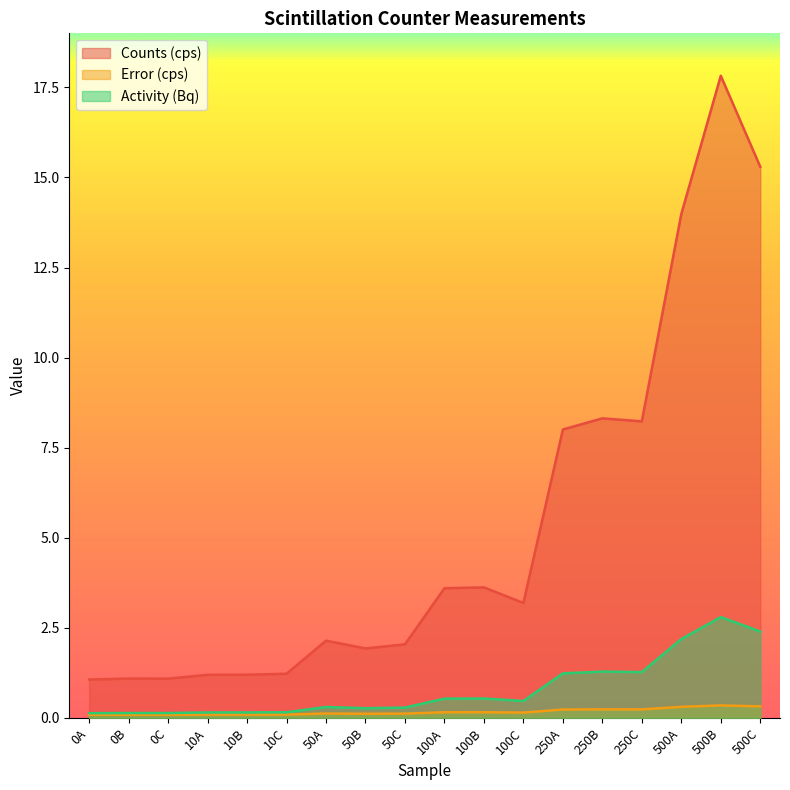

What is the total value across all series at 10B?

1.4